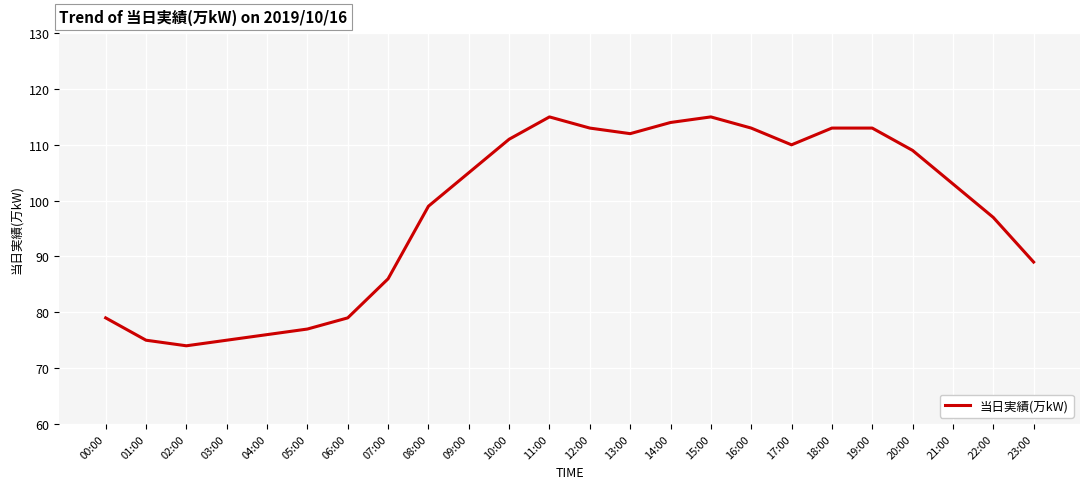

What is the minimum value shown in the chart?

74